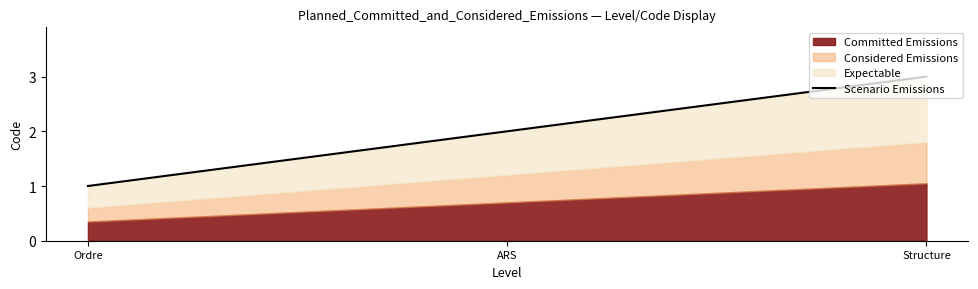

What is the change in value from Ordre to ARS?

+1